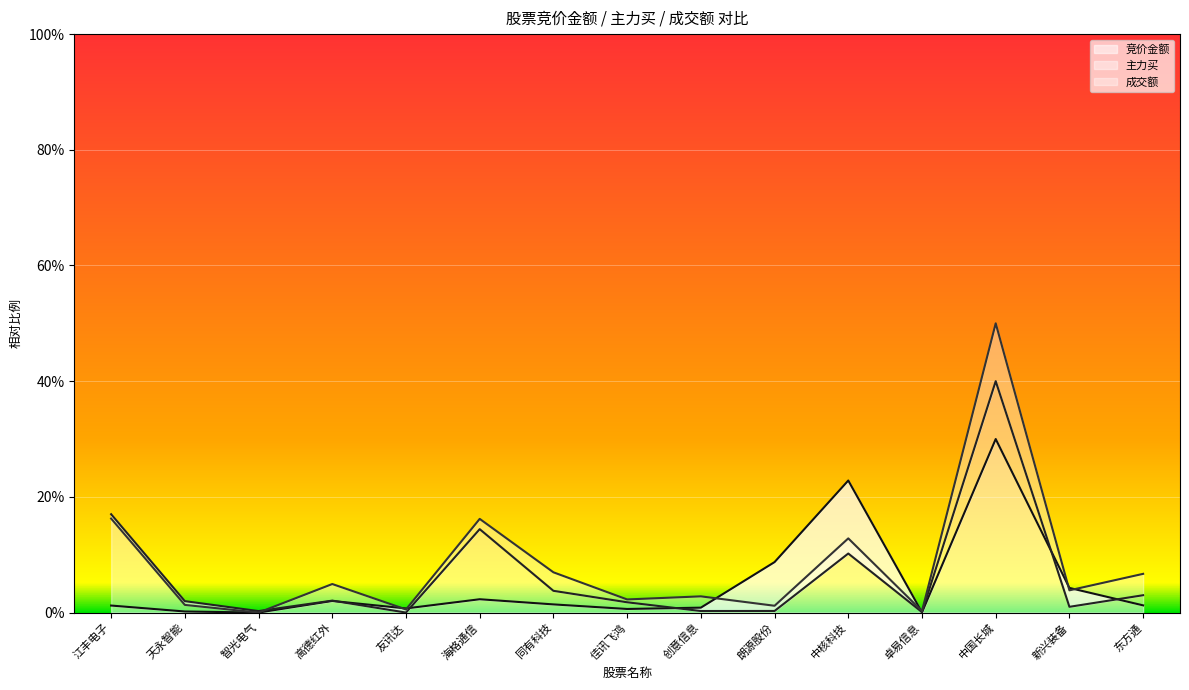

What is the highest value of the 成交额 series?

0.5